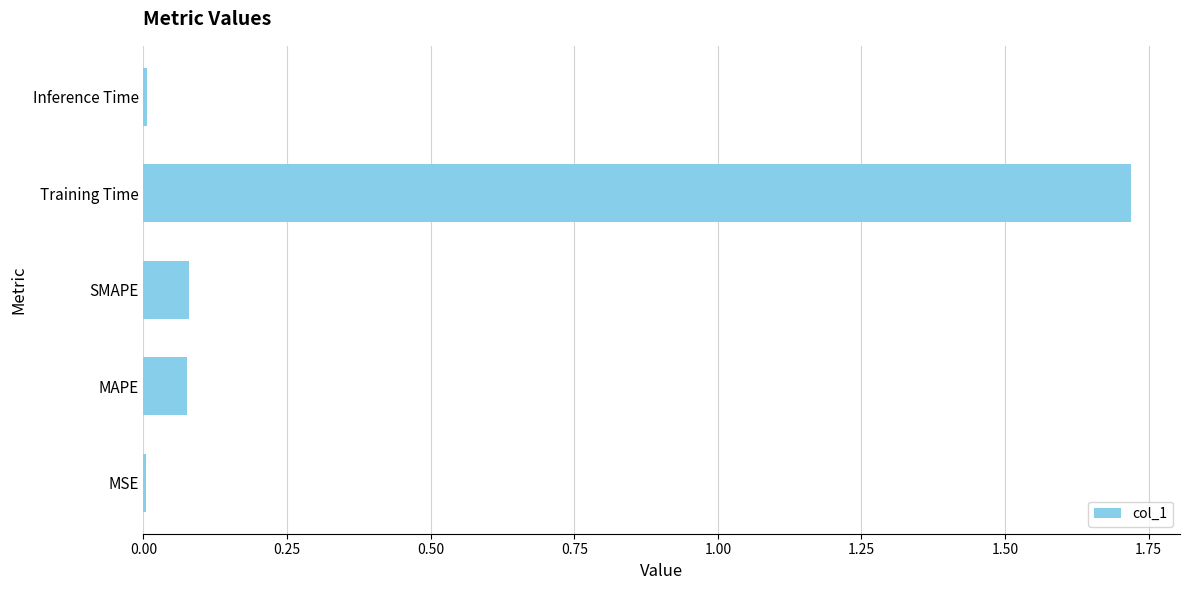

At which category does the chart reach its peak across all series?

Training Time